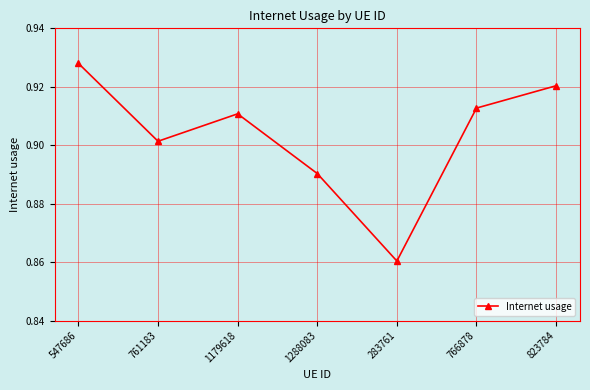

At which category does the chart reach its minimum across all series?

283761